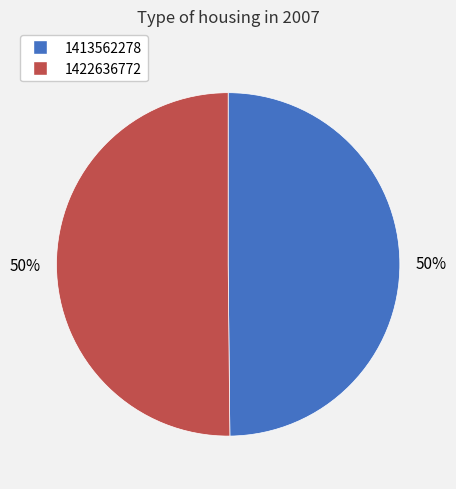

To the nearest percent, what percentage of the pie is 1413562278?

50%